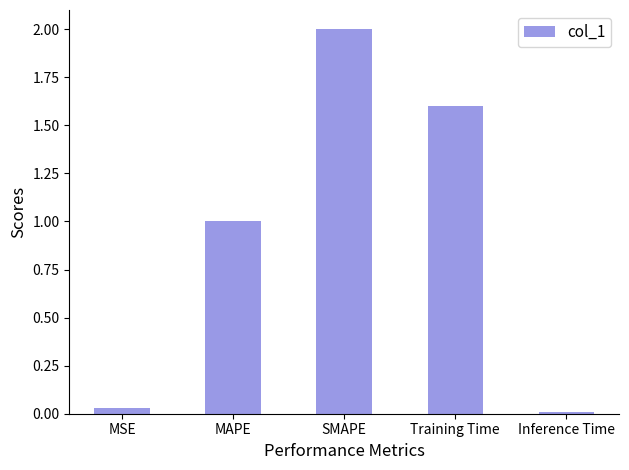

Read the value at SMAPE.

2.0